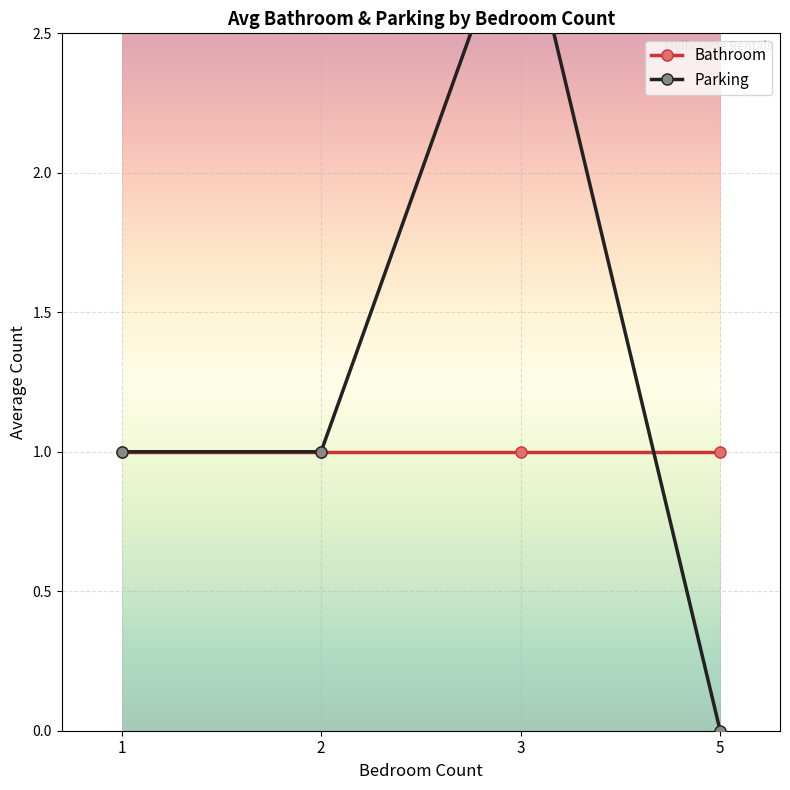

Which series changed the most between 2 and 3?

Parking